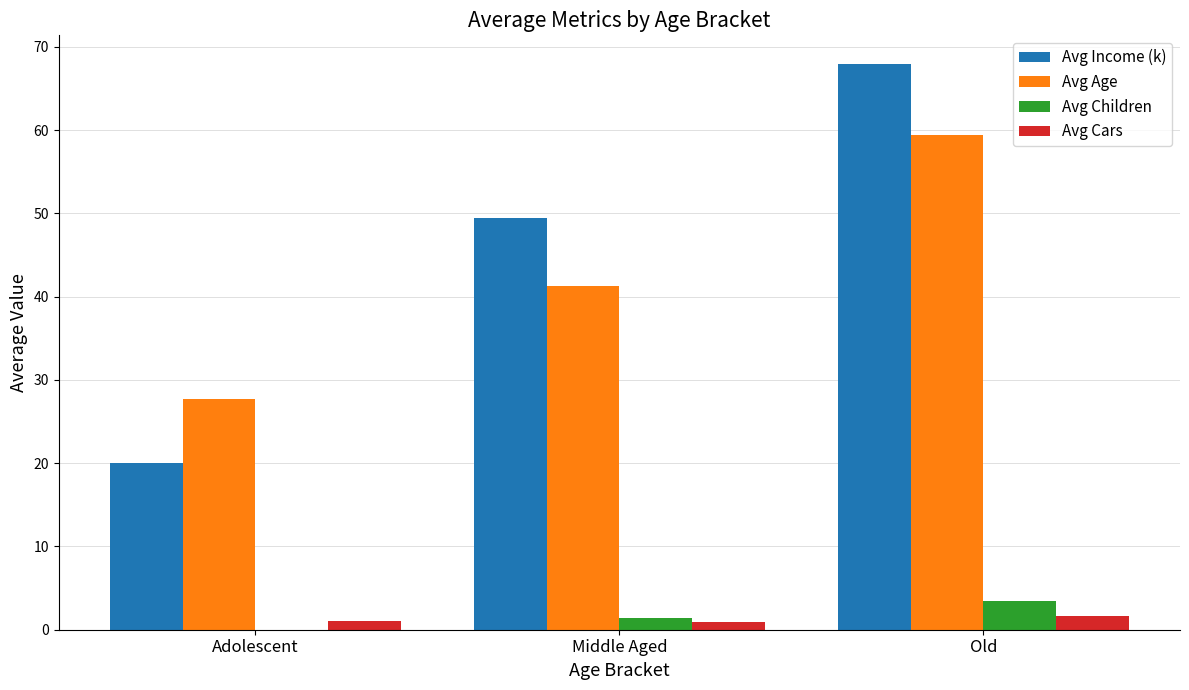

Which series changed the most between Middle Aged and Old?

Avg Income (k)